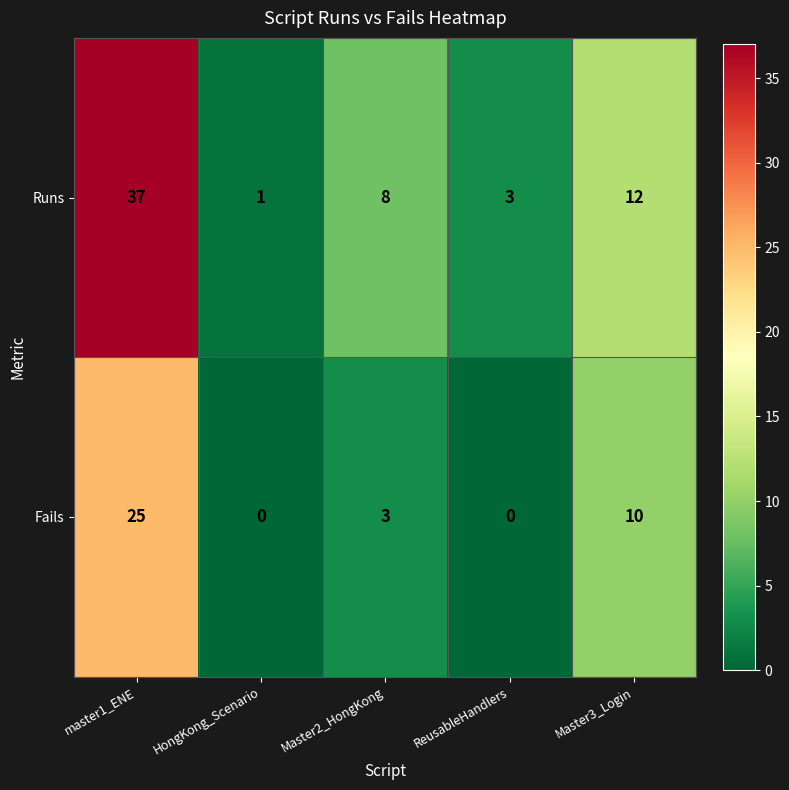

Reading left to right, what are all the values shown in this chart?

Runs: 37	1	8	3	12
Fails: 25	0	3	0	10